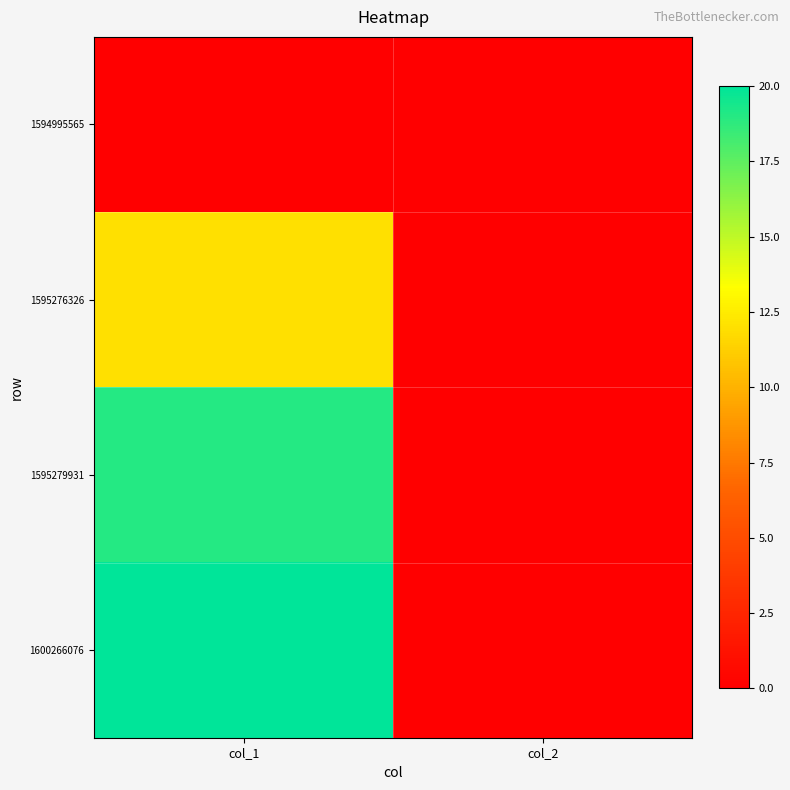

Reading left to right, list all the values displayed in this chart.

1594995565: col_1=0	col_2=0
1595276326: col_1=12	col_2=0
1595279931: col_1=19	col_2=0
1600266076: col_1=20	col_2=0